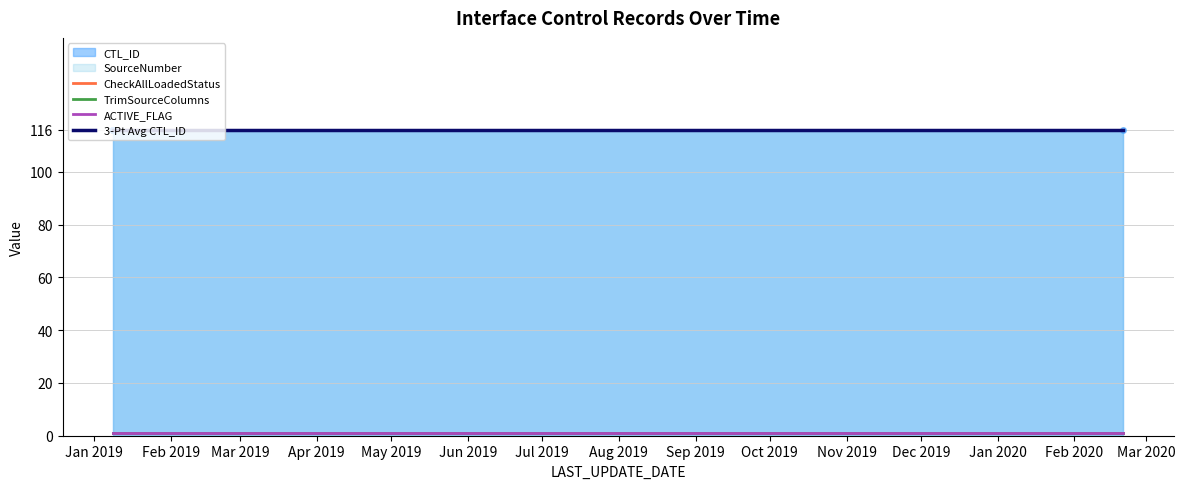

Rank the series by their maximum value, from lowest to highest.

CheckAllLoadedStatus, TrimSourceColumns, ACTIVE_FLAG, 3-Pt Avg CTL_ID